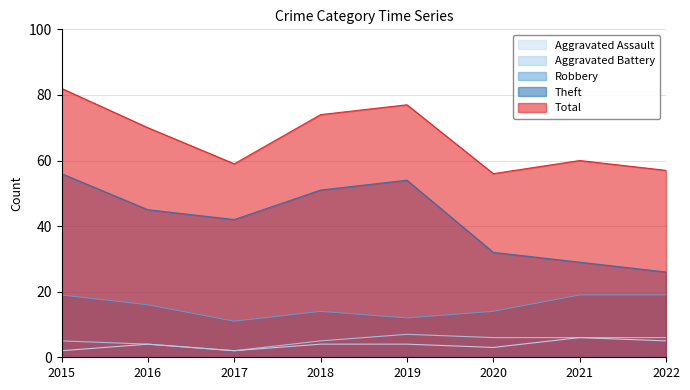

Between 2019 and 2015, which is larger?

2019